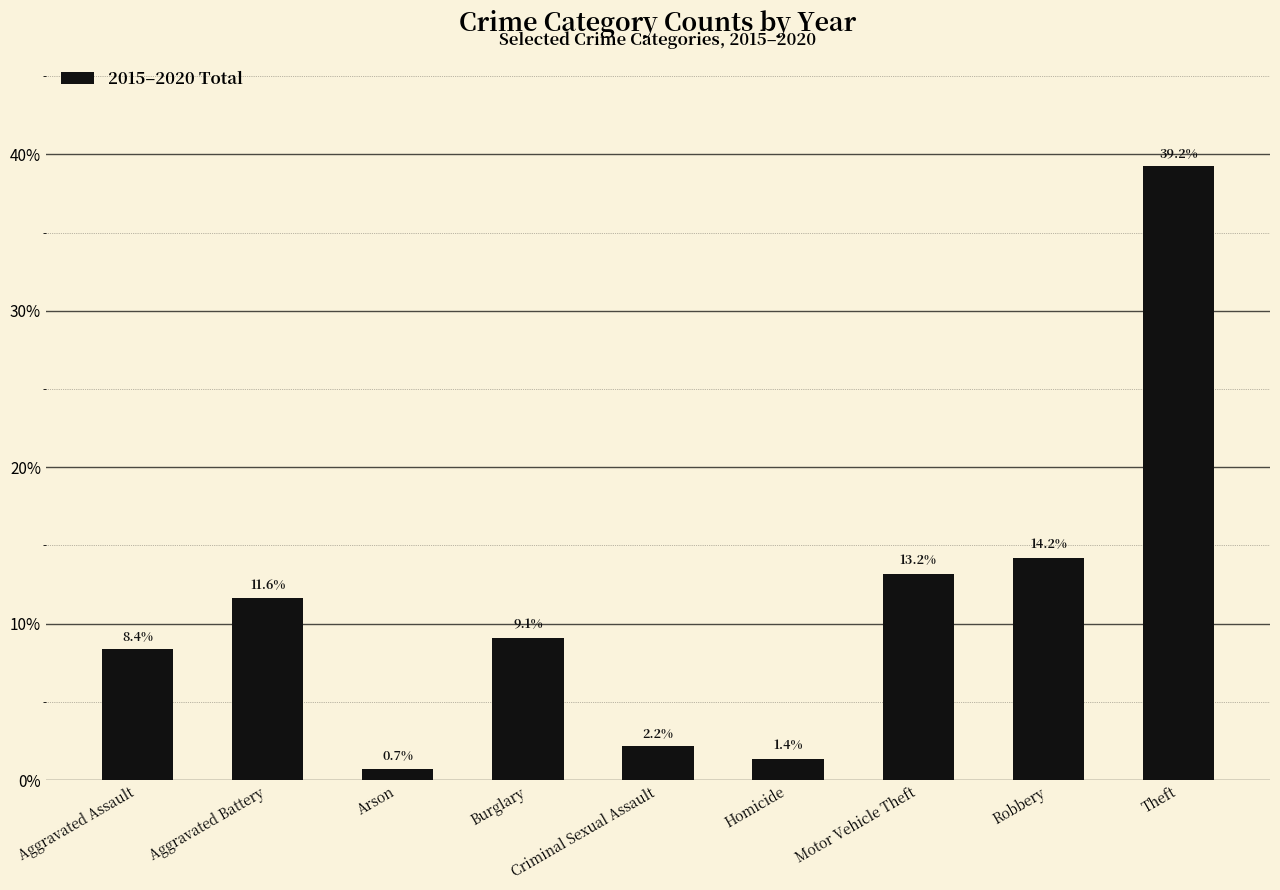

True or false: the data shows 14.2 at Robbery.

True